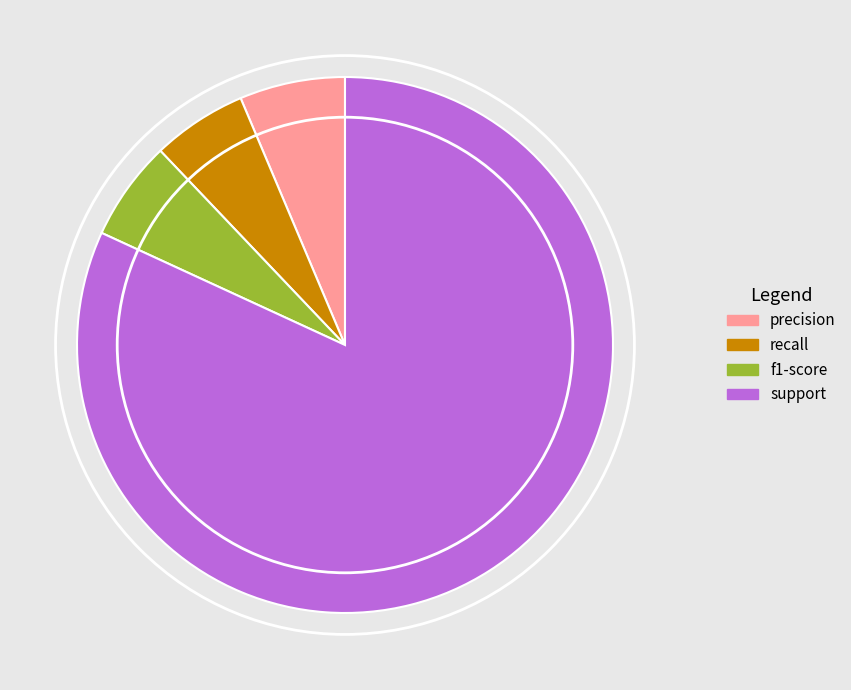

Is it true that support is 87% of the pie?

False